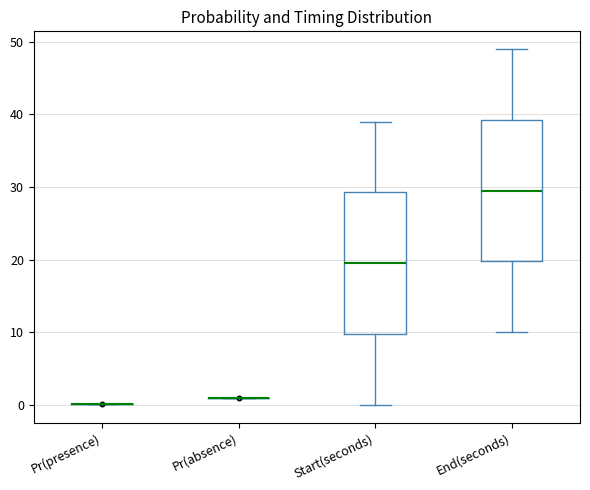

Reading left to right, transcribe this box plot: for each box, give where its median line is, the range the box spans, and where its two whiskers end, as read against the y-axis. The values are not printed on the chart, so give them approximately, as read against the axis.

Pr(presence): box collapsed to a line at 0, whiskers 0 to 0
Pr(absence): box collapsed to a line at 1, whiskers 1 to 1
Start(seconds): median 20, box 10 to 29, whiskers 0 to 39
End(seconds): median 30, box 20 to 39, whiskers 10 to 49